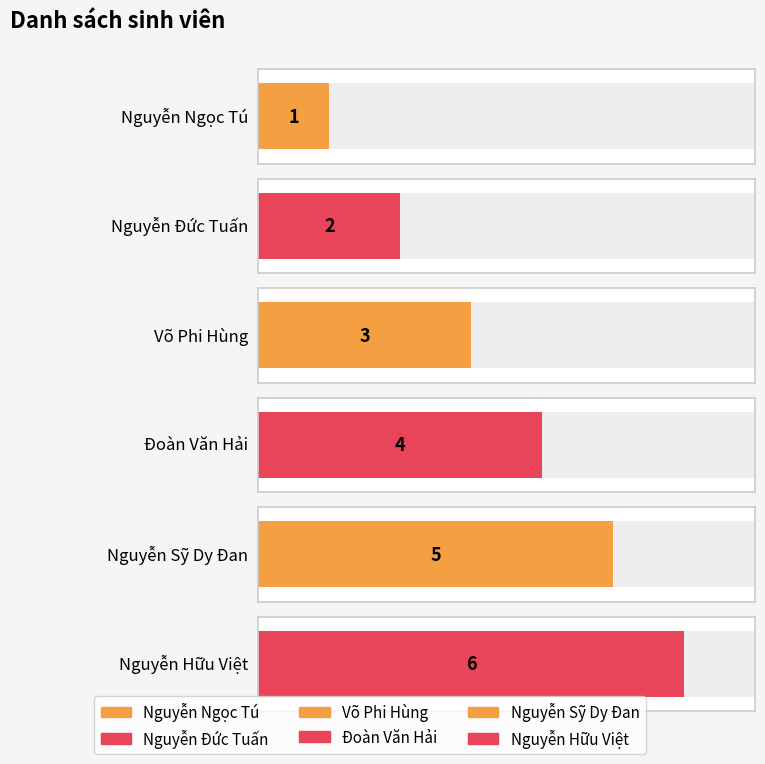

The value at Nguyễn Ngọc Tú is 1. True or false?

True